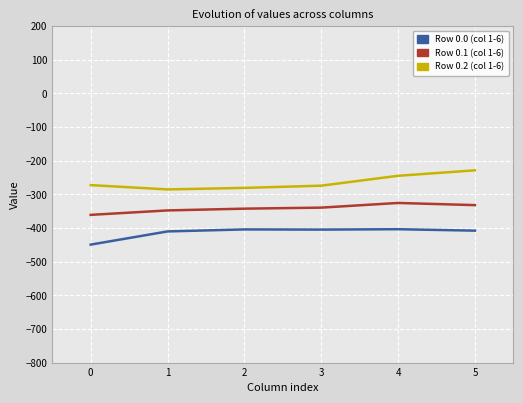

What is the spread (max minus min) of values at 4?

158.7